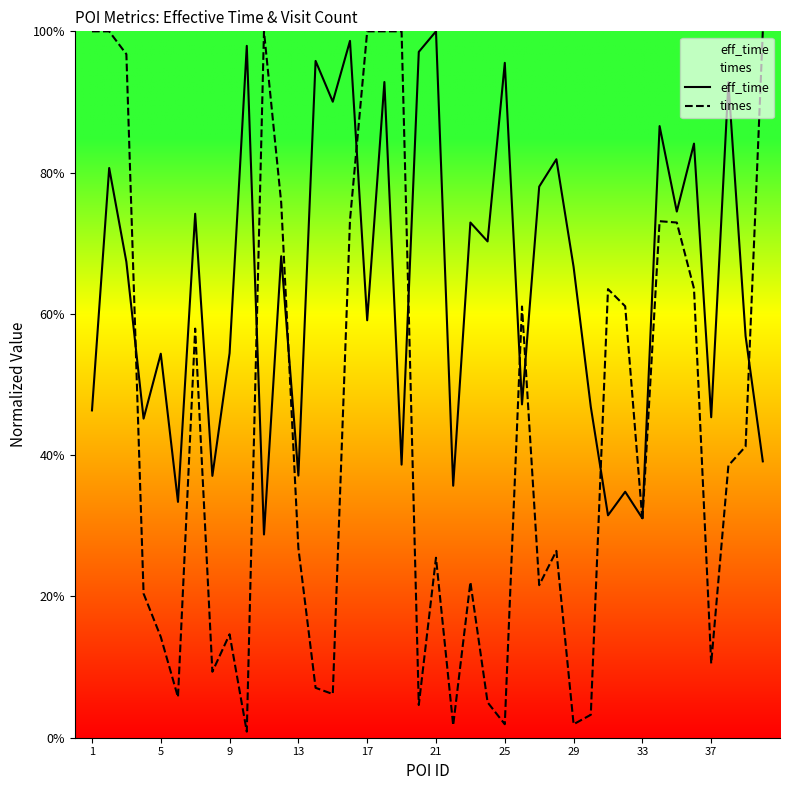

Rank the series by their average value, from lowest to highest.

times, eff_time